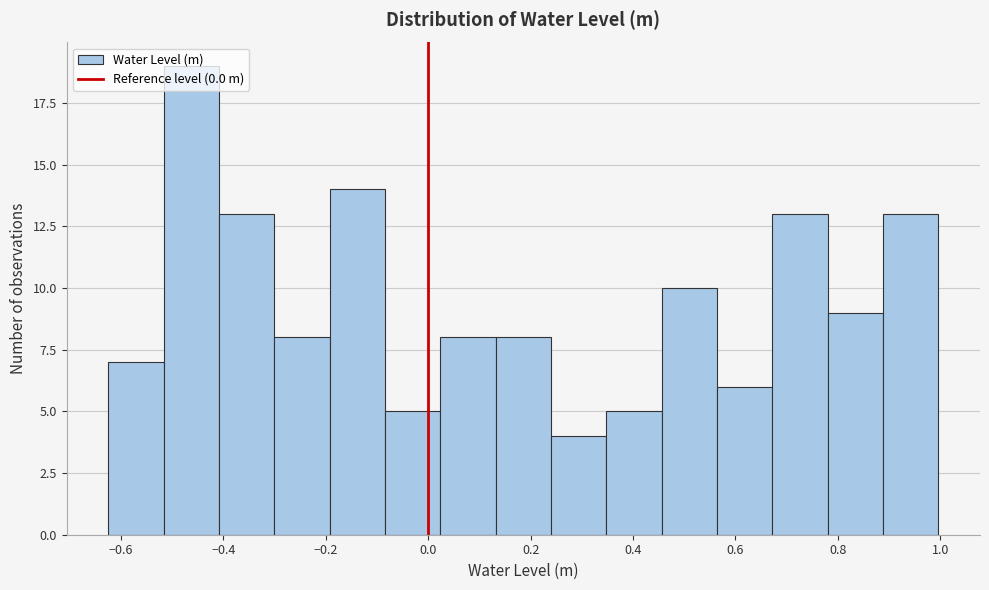

Over which range of the x-axis is the bar tallest?

-0.52 to -0.40